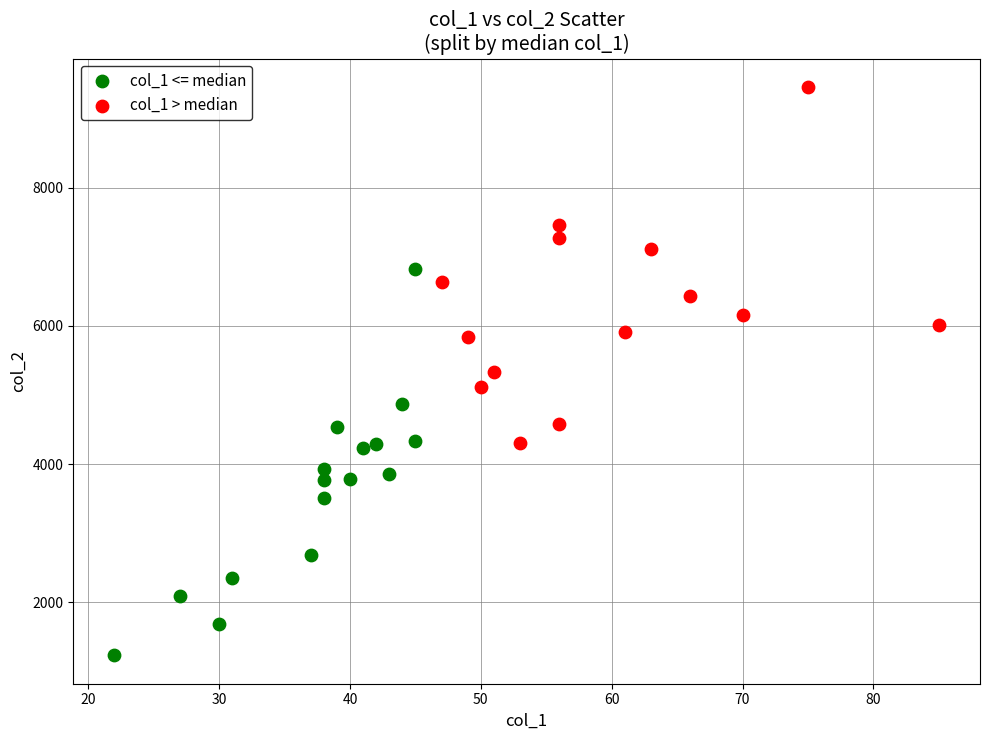

What are all the series names shown in the legend?

col_1 <= median, col_1 > median